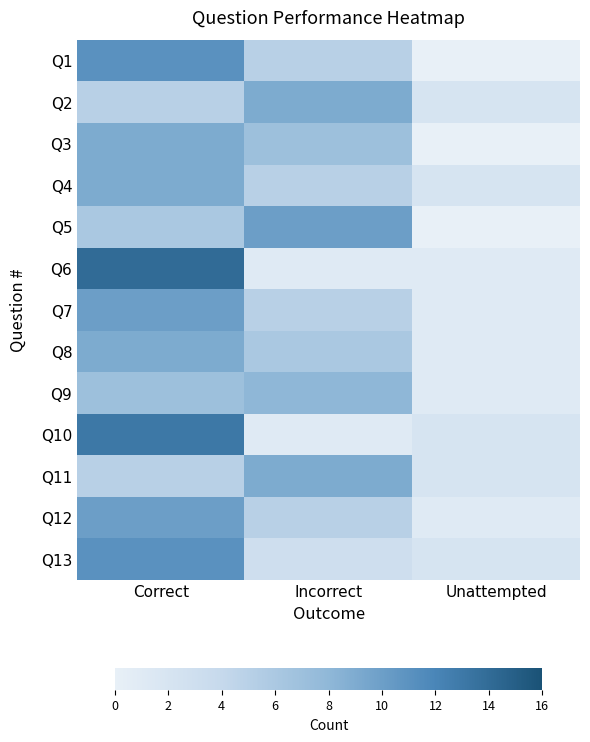

Reading right to left, transcribe all the data shown in this chart.

Q1: Unattempted=0	Incorrect=5	Correct=11
Q2: Unattempted=2	Incorrect=9	Correct=5
Q3: Unattempted=0	Incorrect=7	Correct=9
Q4: Unattempted=2	Incorrect=5	Correct=9
Q5: Unattempted=0	Incorrect=10	Correct=6
Q6: Unattempted=1	Incorrect=1	Correct=14
Q7: Unattempted=1	Incorrect=5	Correct=10
Q8: Unattempted=1	Incorrect=6	Correct=9
Q9: Unattempted=1	Incorrect=8	Correct=7
Q10: Unattempted=2	Incorrect=1	Correct=13
Q11: Unattempted=2	Incorrect=9	Correct=5
Q12: Unattempted=1	Incorrect=5	Correct=10
Q13: Unattempted=2	Incorrect=3	Correct=11